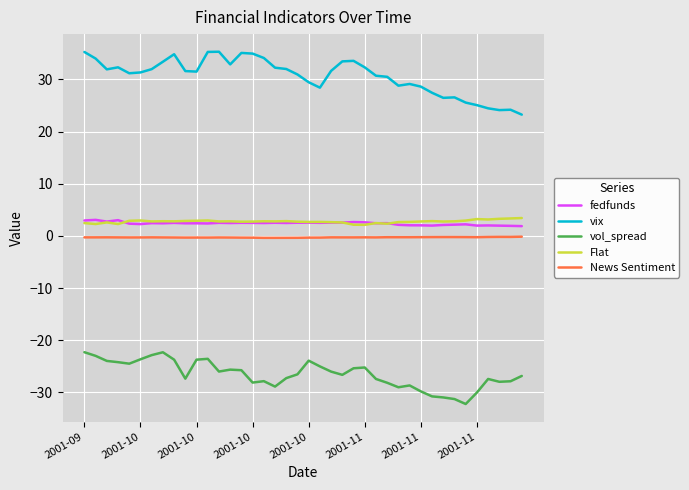

What is the minimum value shown in the chart?

-32.2